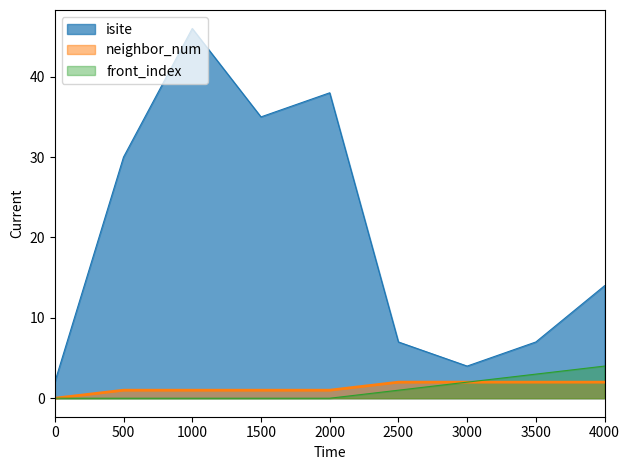

How many lines are shown in the chart?

3